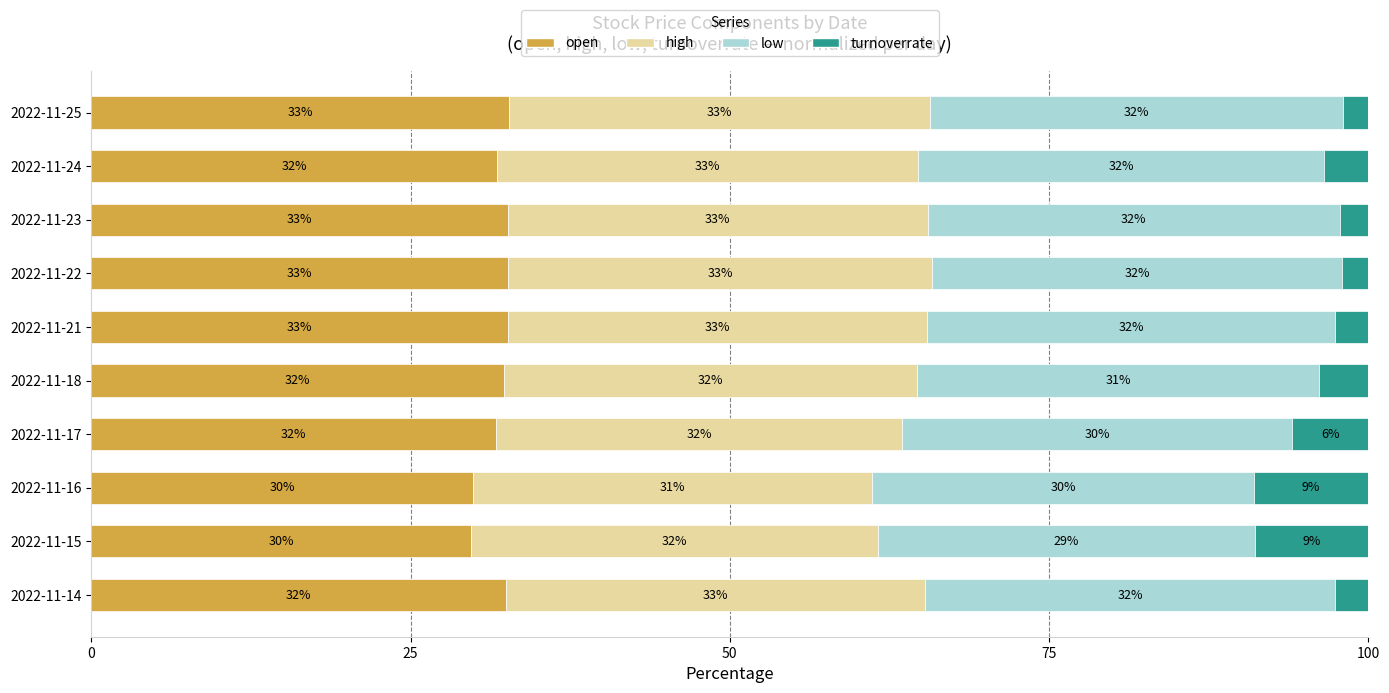

What is the difference between the open values at 2022-11-22 and 2022-11-15?

3.0